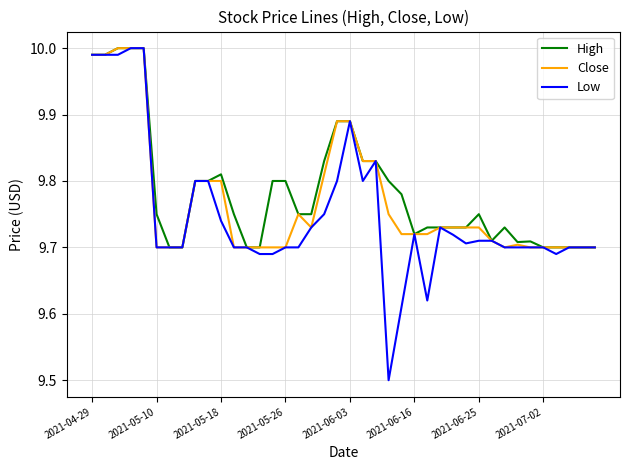

What is the value of the Low point at the 23rd from the left?

9.8